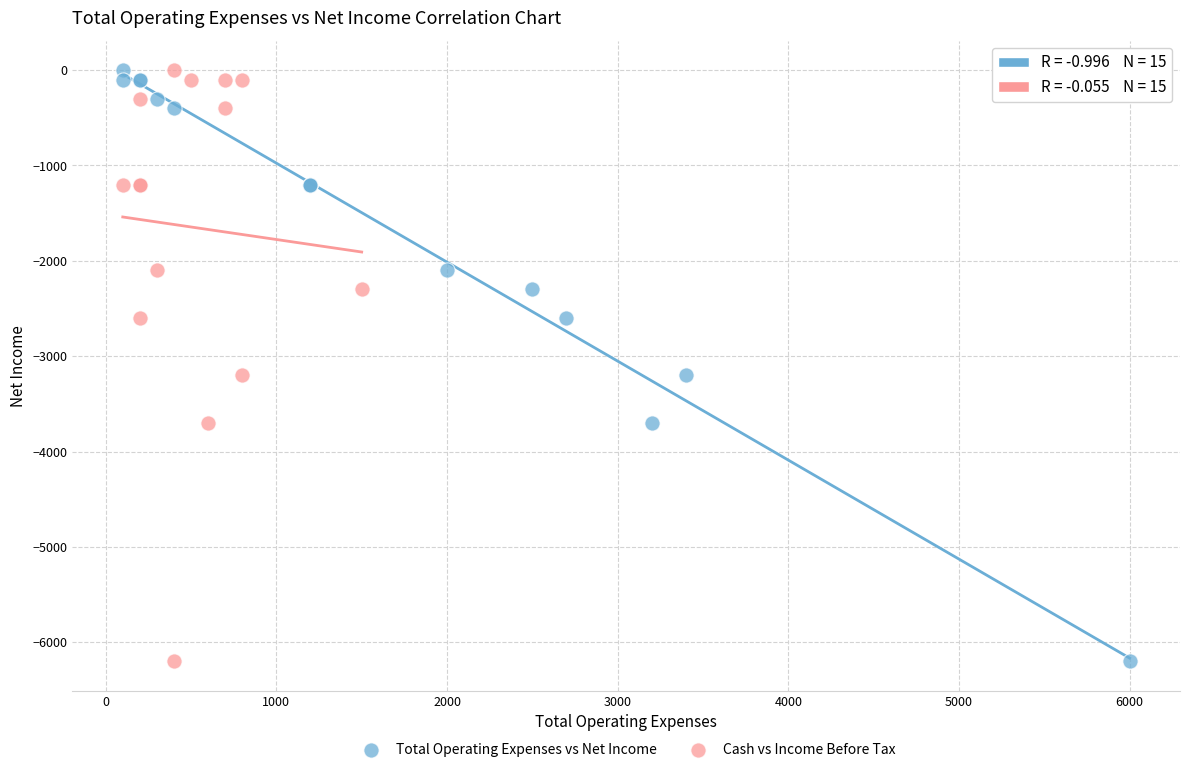

What are all the series names shown in the legend?

Total Operating Expenses vs Net Income, Cash vs Income Before Tax